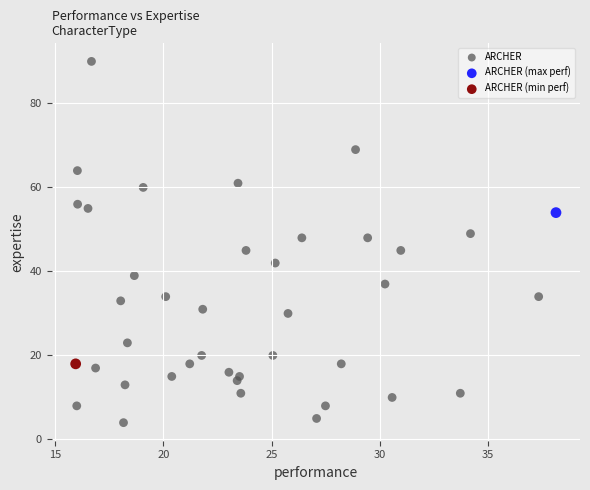

What are all the series names shown in the legend?

ARCHER, ARCHER (max perf), ARCHER (min perf)